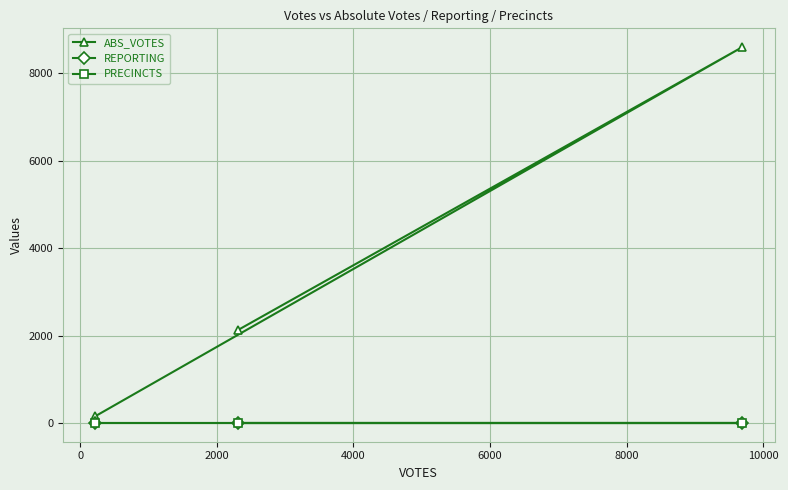

Does the chart display data point markers on the line(s)?

Yes